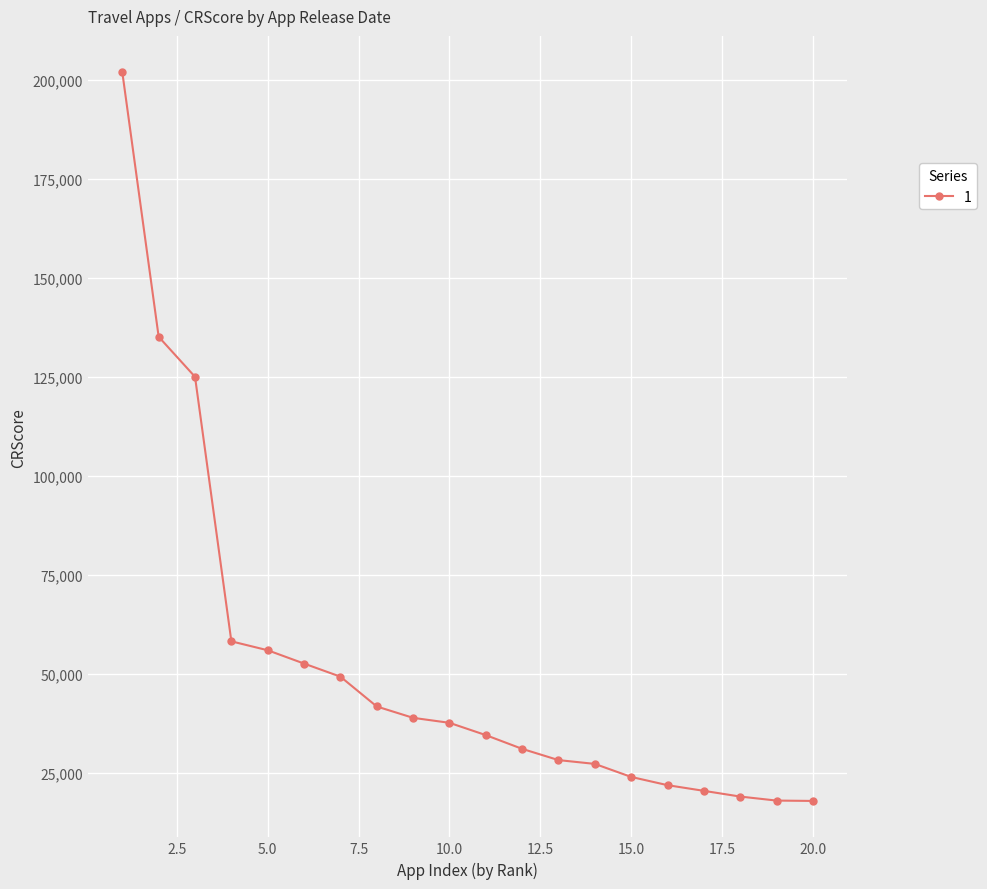

What is the sum of all values?

1038134